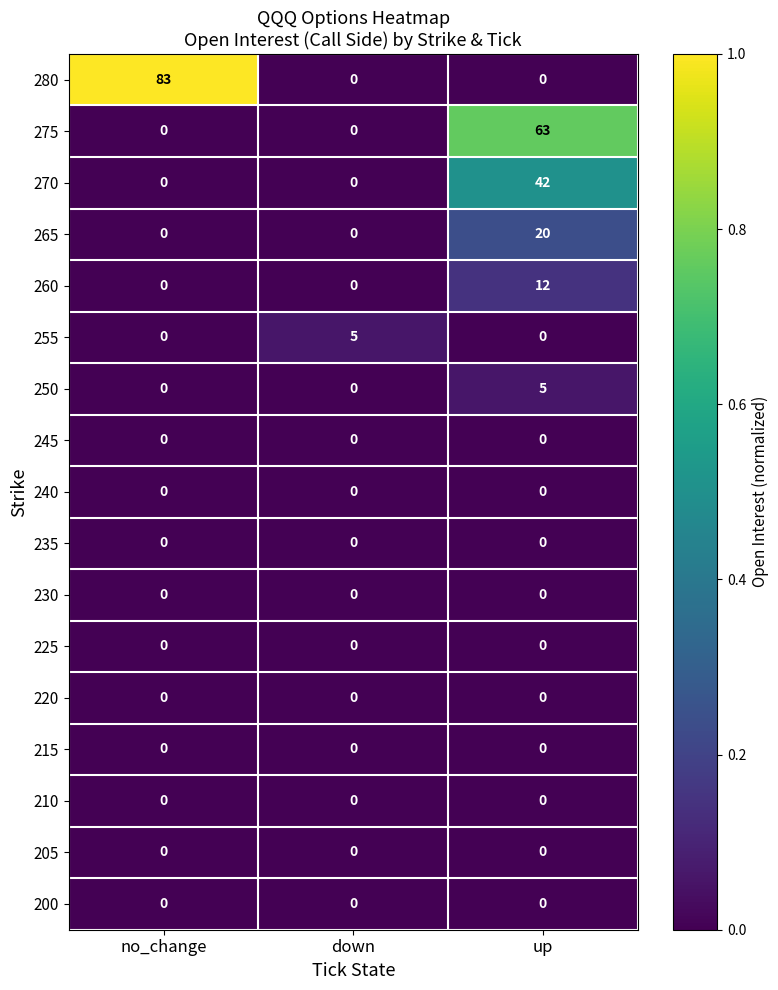

How many series are shown in this chart?

17